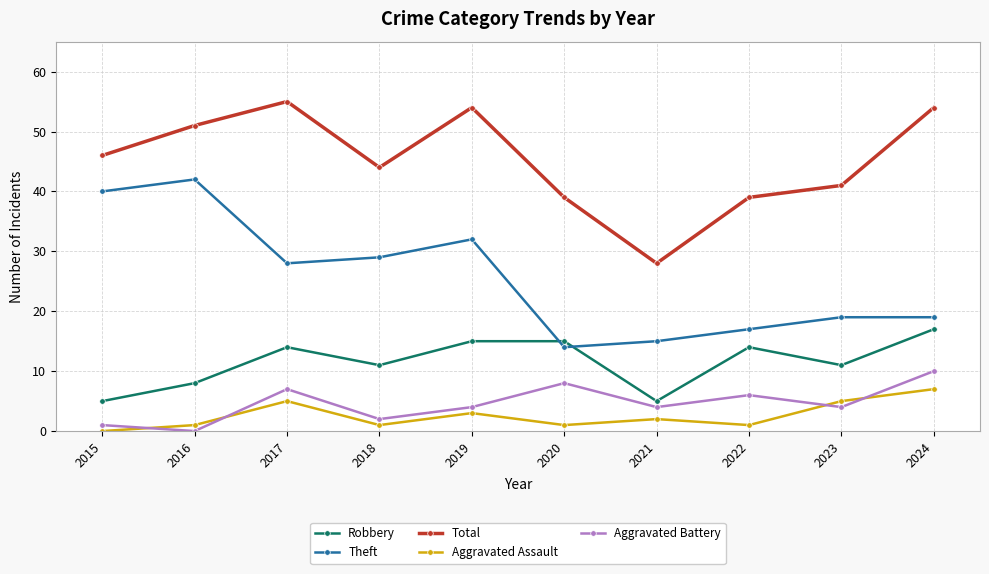

The value of Robbery at 2019 is 15. True or false?

True